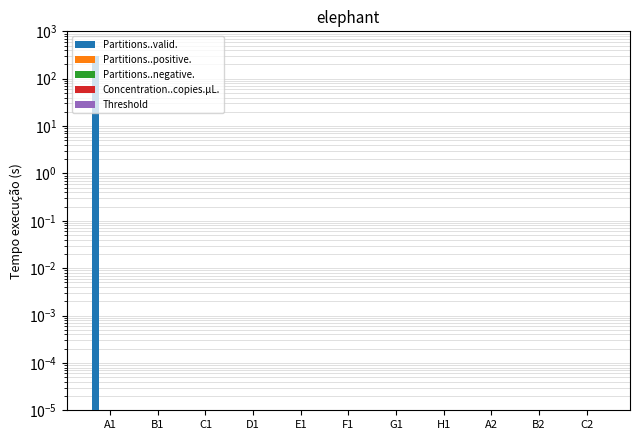

Reading left to right, transcribe all the data shown in this chart.

Partitions..valid.: A1=300.0	B1=0.0	C1=0.0	D1=0.0	E1=0.0	F1=0.0	G1=0.0	H1=0.0	A2=0.0	B2=0.0	C2=0.0
Partitions..positive.: A1=0.0	B1=0.0	C1=0.0	D1=0.0	E1=0.0	F1=0.0	G1=0.0	H1=0.0	A2=0.0	B2=0.0	C2=0.0
Partitions..negative.: A1=0.0	B1=0.0	C1=0.0	D1=0.0	E1=0.0	F1=0.0	G1=0.0	H1=0.0	A2=0.0	B2=0.0	C2=0.0
Concentration..copies.µL.: A1=0.0	B1=0.0	C1=0.0	D1=0.0	E1=0.0	F1=0.0	G1=0.0	H1=0.0	A2=0.0	B2=0.0	C2=0.0
Threshold: A1=0.0	B1=0.0	C1=0.0	D1=0.0	E1=0.0	F1=0.0	G1=0.0	H1=0.0	A2=0.0	B2=0.0	C2=0.0